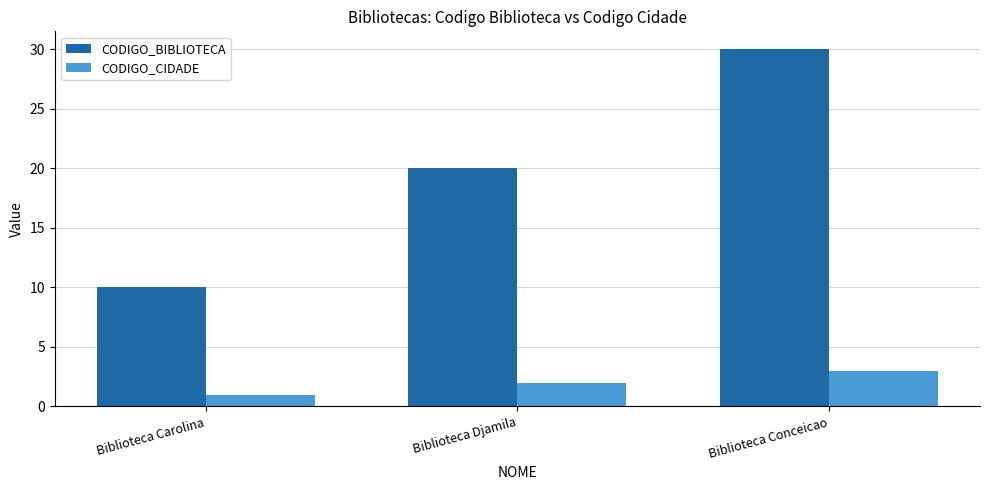

What is the minimum value shown in the chart?

1